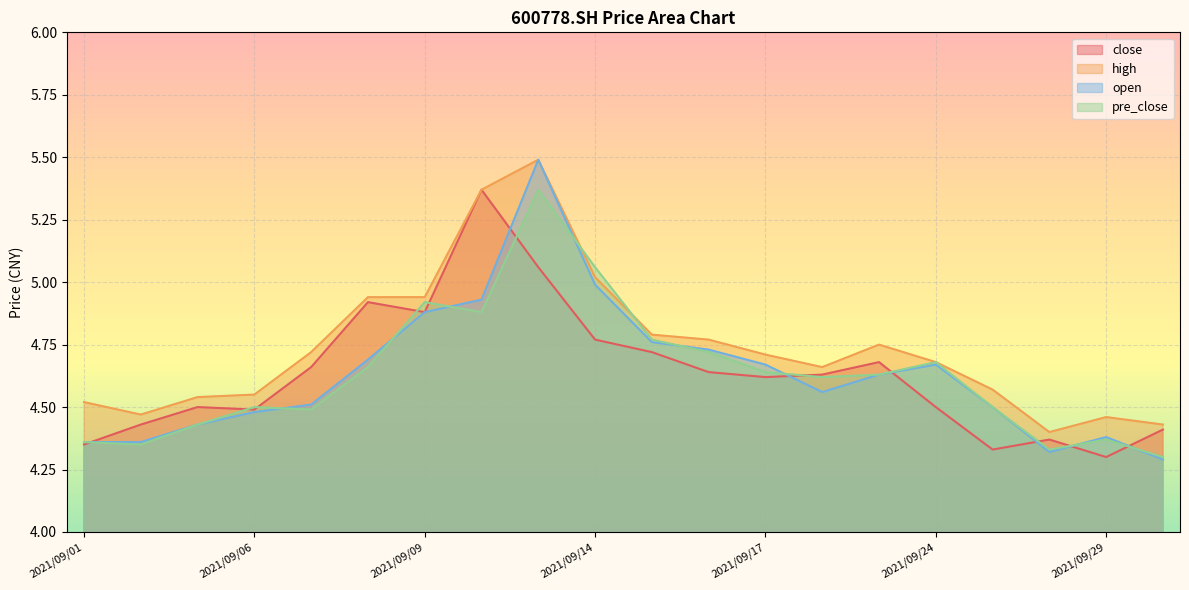

Is it true that open equals 4.9 at 2021/09/09?

True